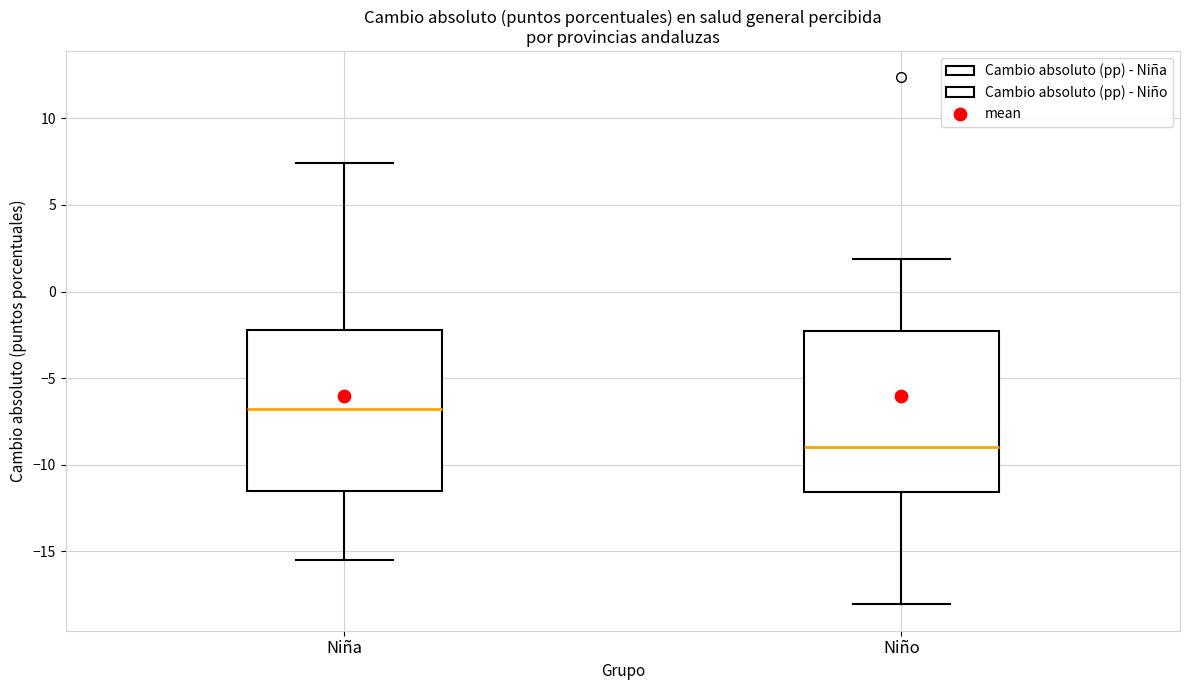

Where does the median line of the box for Niña sit on the y-axis? The values are not printed on the chart, so give them approximately, as read against the axis.

-7.0